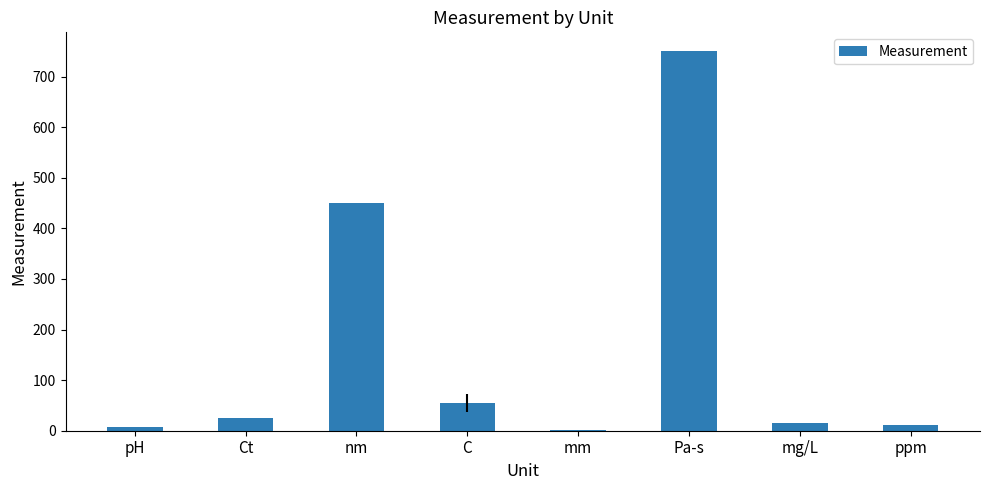

Where is the data nearest to the value 375?

nm